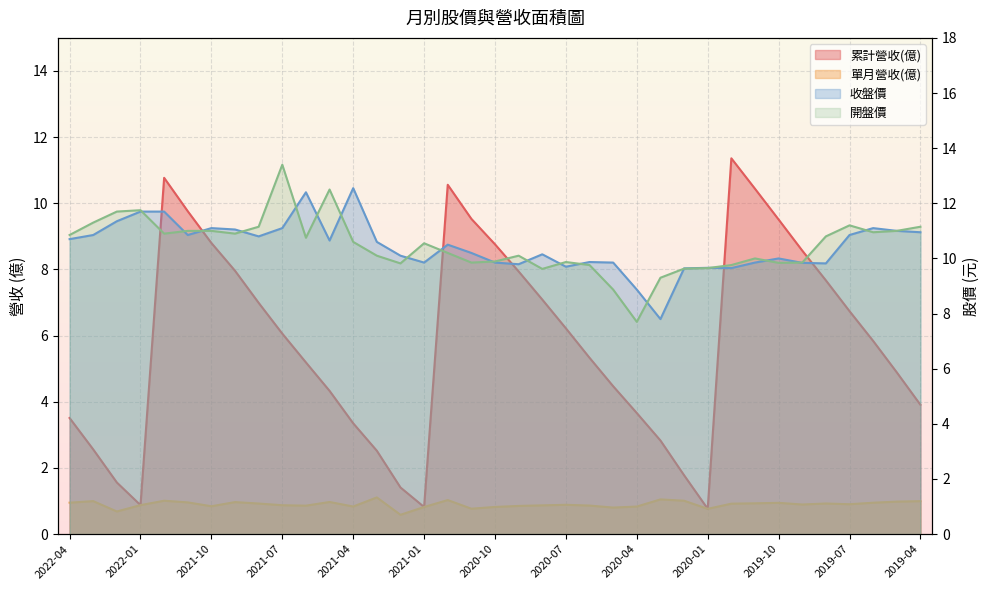

At which label does 收盤價 first exceed 10?

2022-04